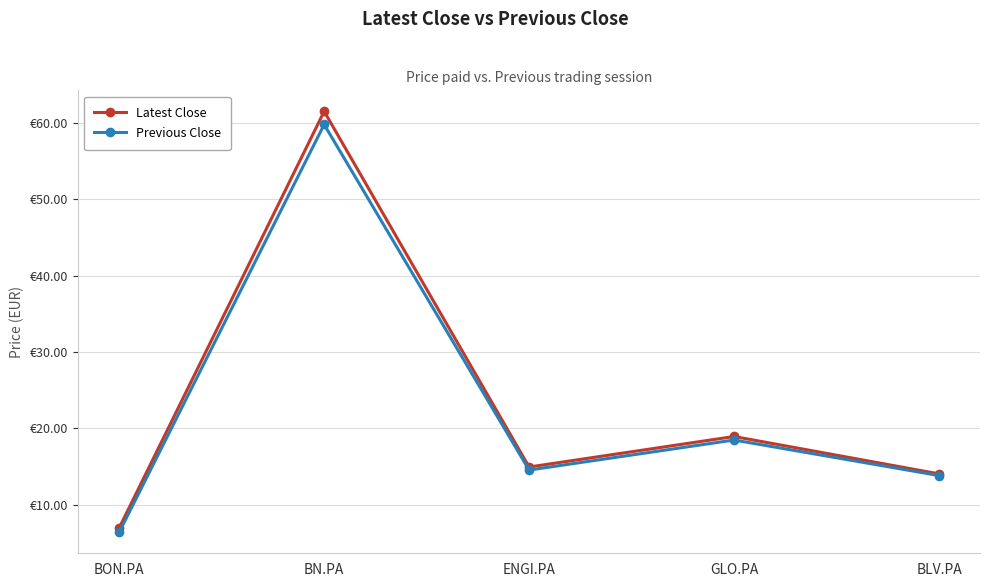

In Previous Close, how many points are lower than both neighbors (excluding endpoints)?

1